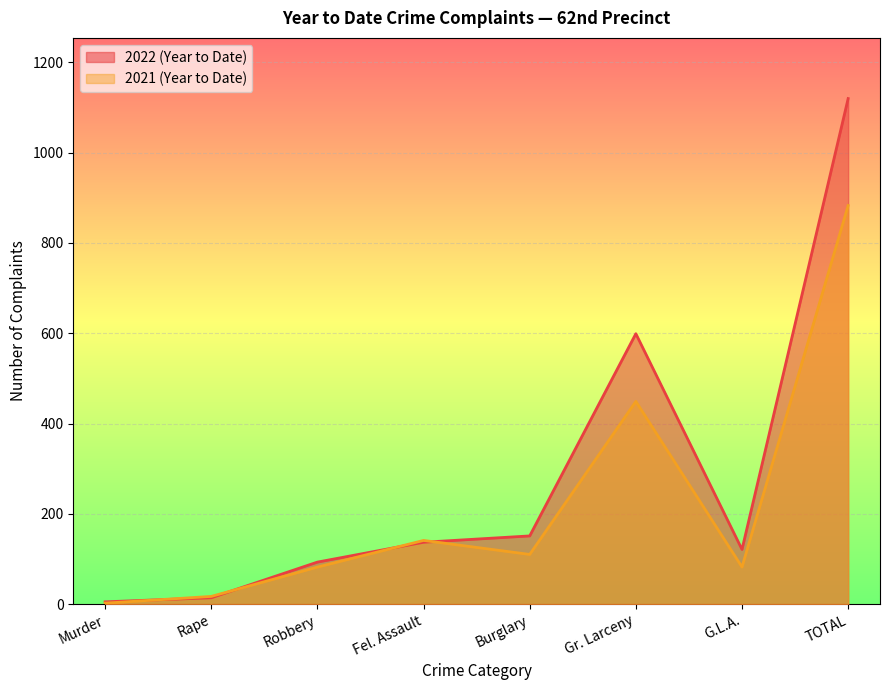

Reading right to left, transcribe all the data shown in this chart.

2022 (Year to Date): 1120	121	599	151	137	93	14	5
2021 (Year to Date): 883	82	449	110	141	82	17	2